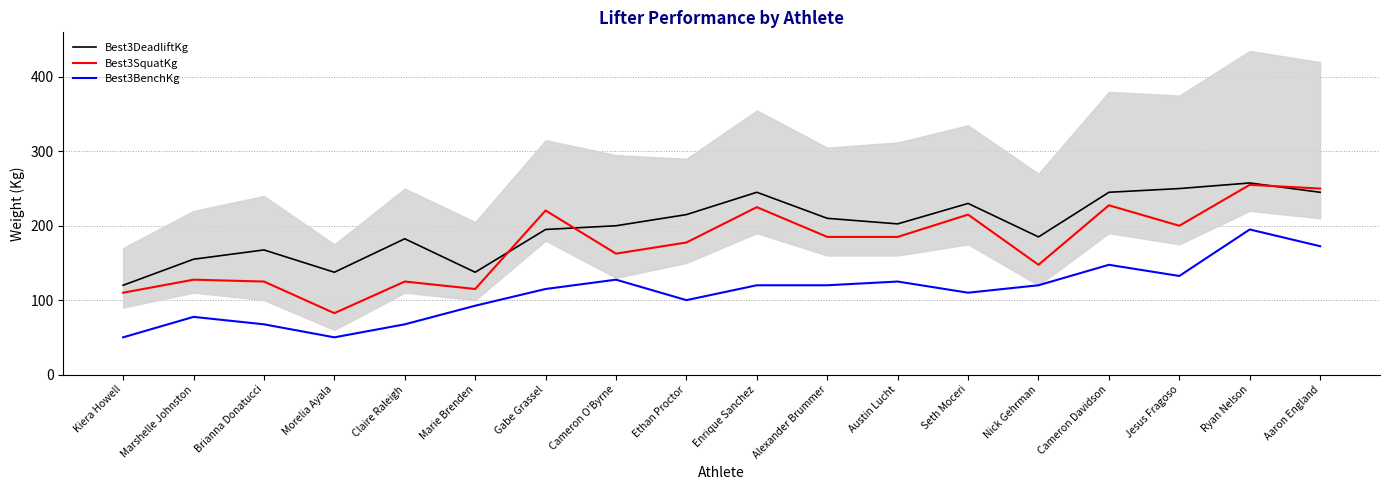

The Best3DeadliftKg series shows 196.6 at Morelia Ayala. True or false?

False